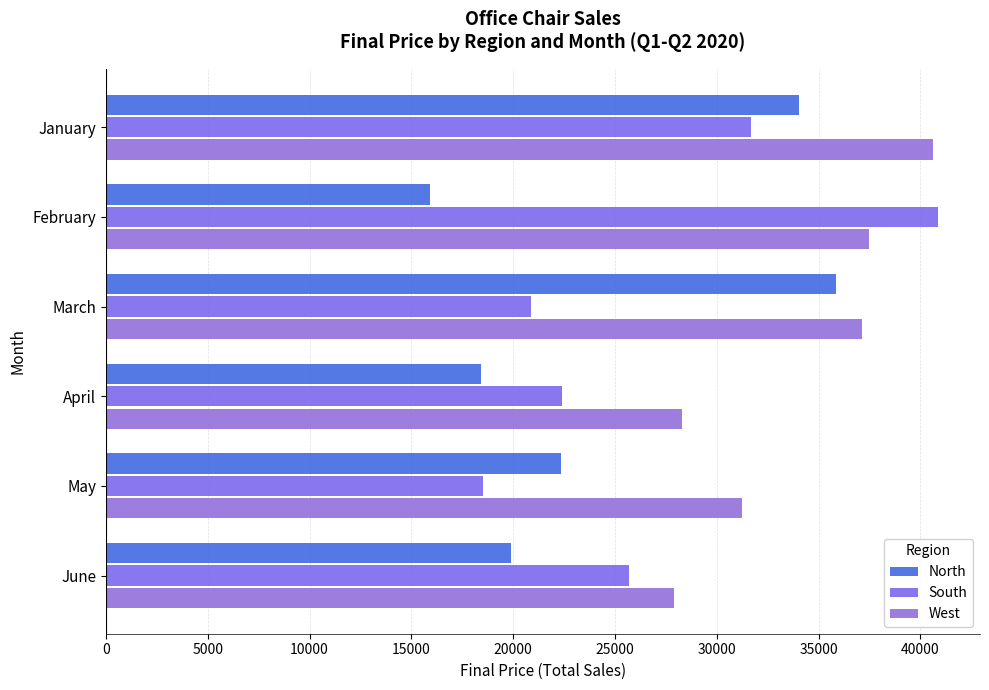

What are all the series names shown in the legend?

North, South, West